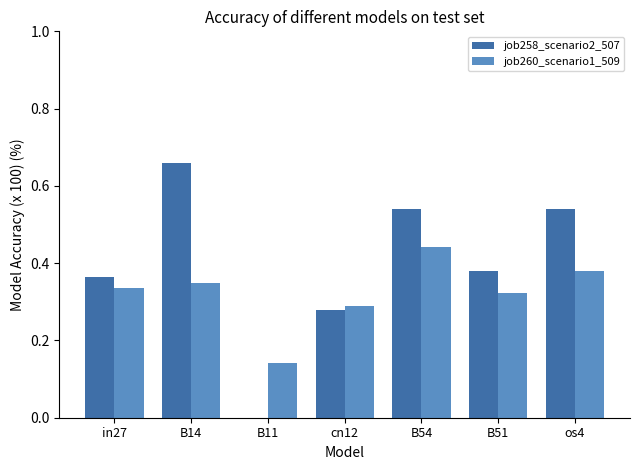

Is it true that job260_scenario1_509 equals 0.5 at os4?

False